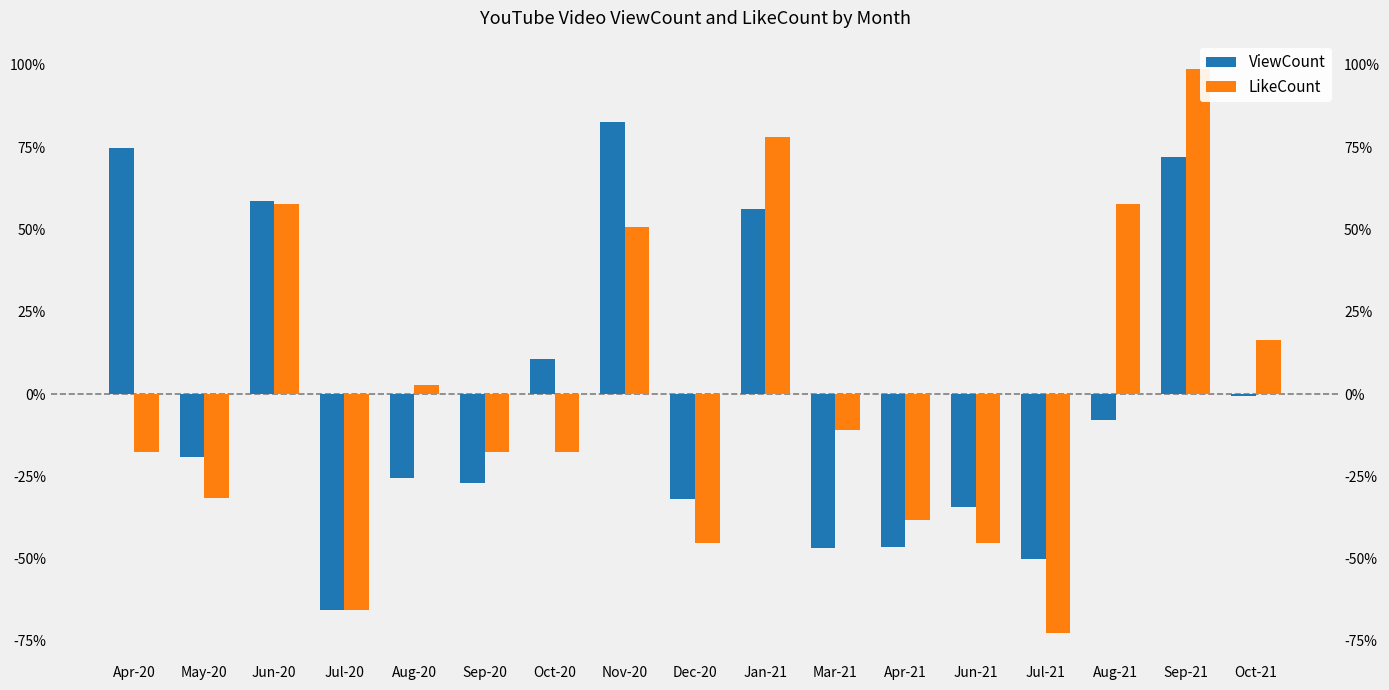

Which series changed the most between Apr-20 and Jul-21?

ViewCount